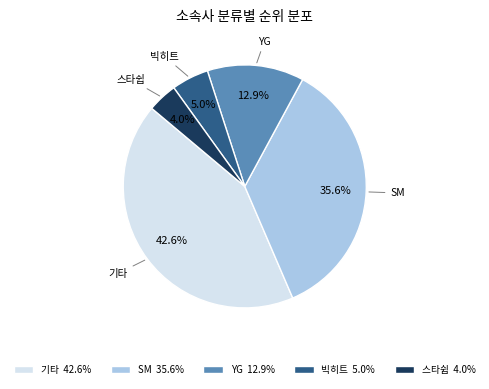

What percentage is the 빅히트 slice, to the nearest percent?

5%